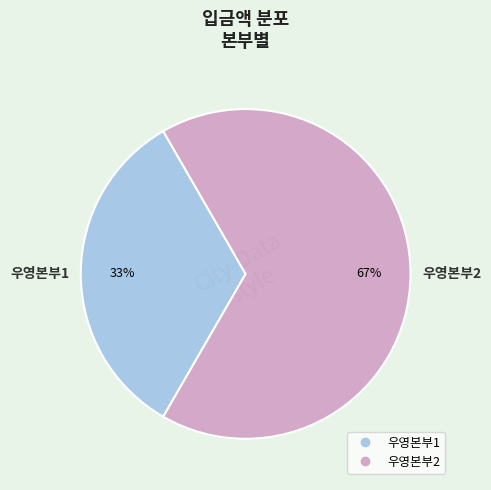

To the nearest percent, what is the average slice percentage?

50%